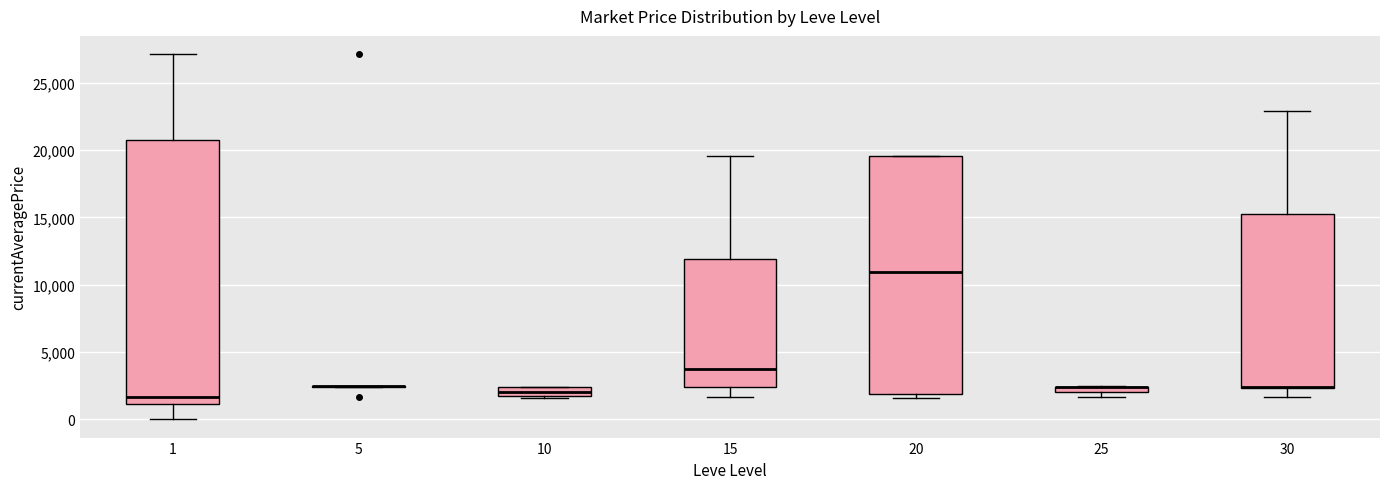

Where does the upper whisker of the box at x = 30 end on the y-axis? The values are not printed on the chart, so give them approximately, as read against the axis.

23000